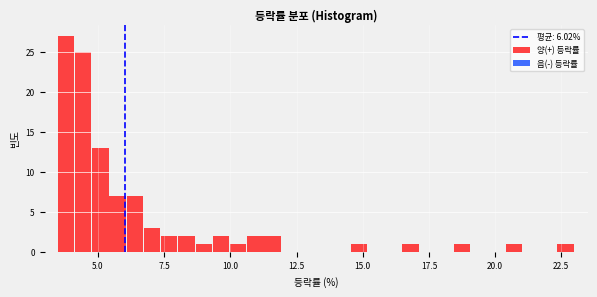

Around what value on the x-axis is the tallest bar? Give the approximate position of its centre, as read against the axis.

4.0